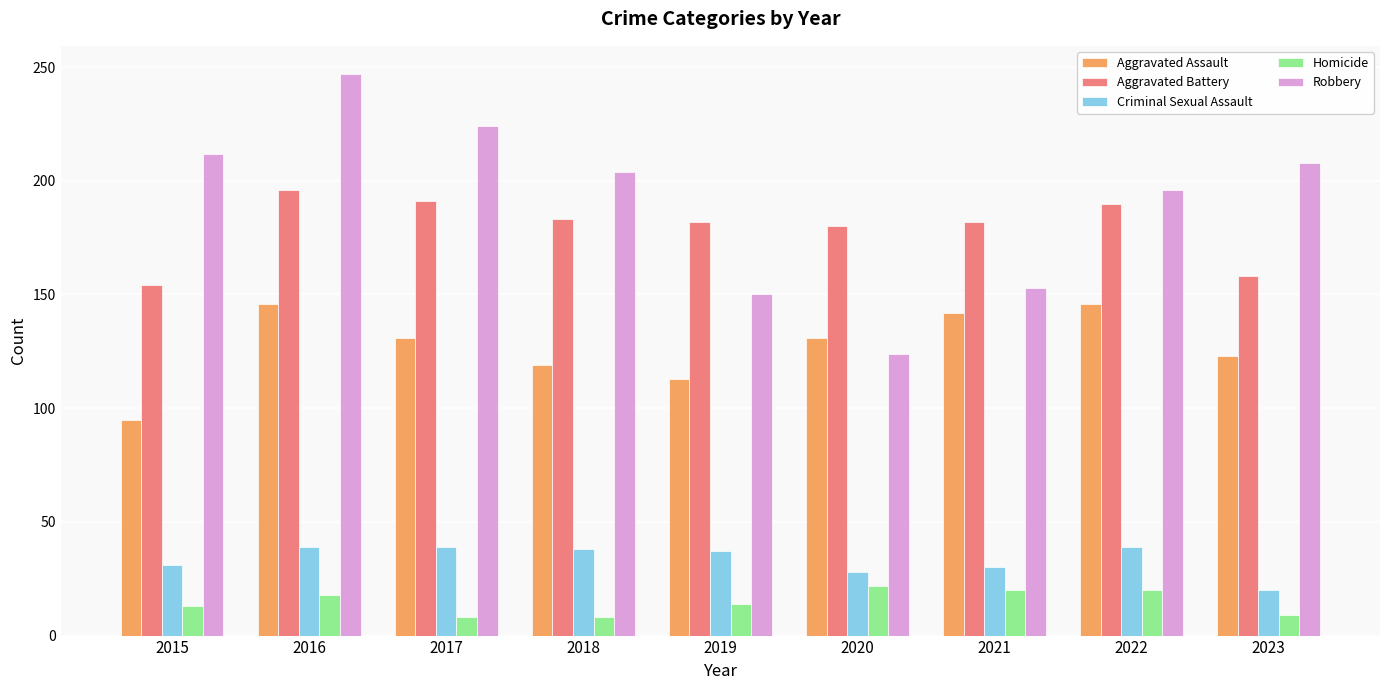

What is the average value of the Robbery series?

191